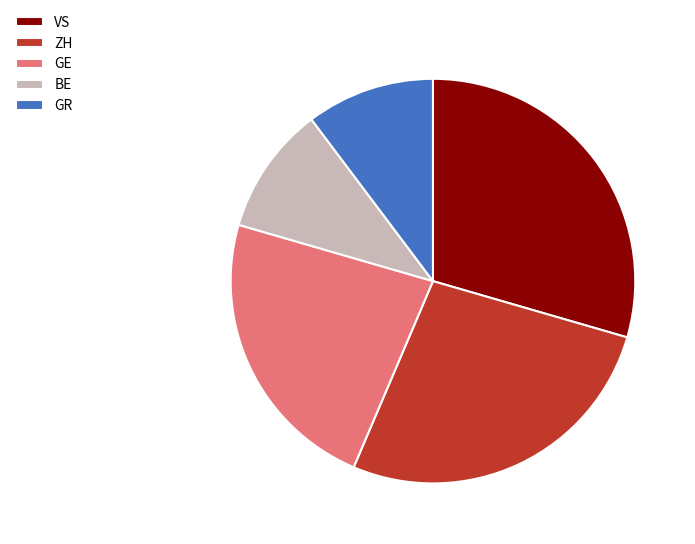

Does any single category account for the majority?

No